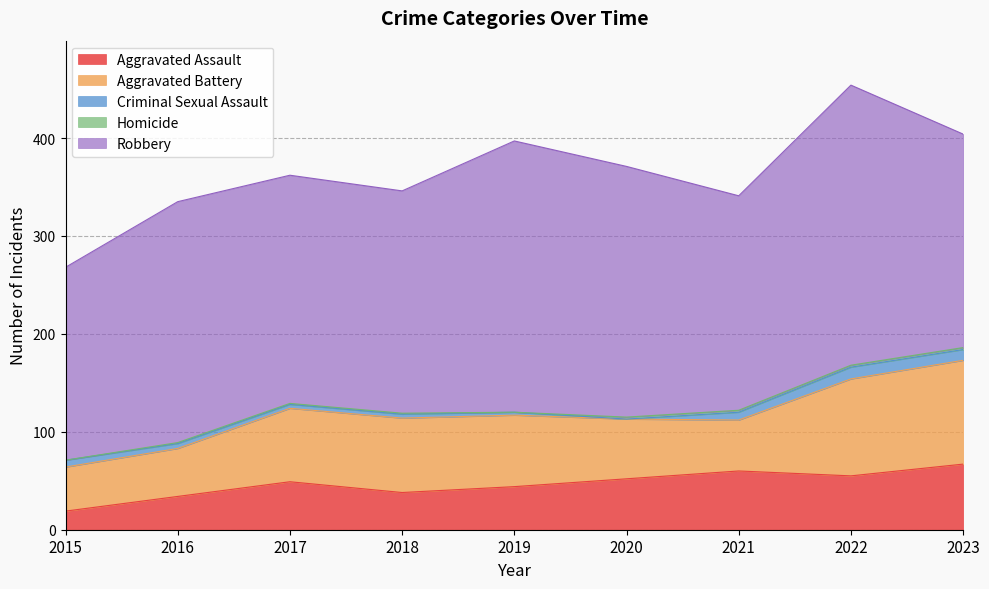

Rank the series at 2021 from lowest to highest value.

Homicide, Criminal Sexual Assault, Aggravated Battery, Aggravated Assault, Robbery